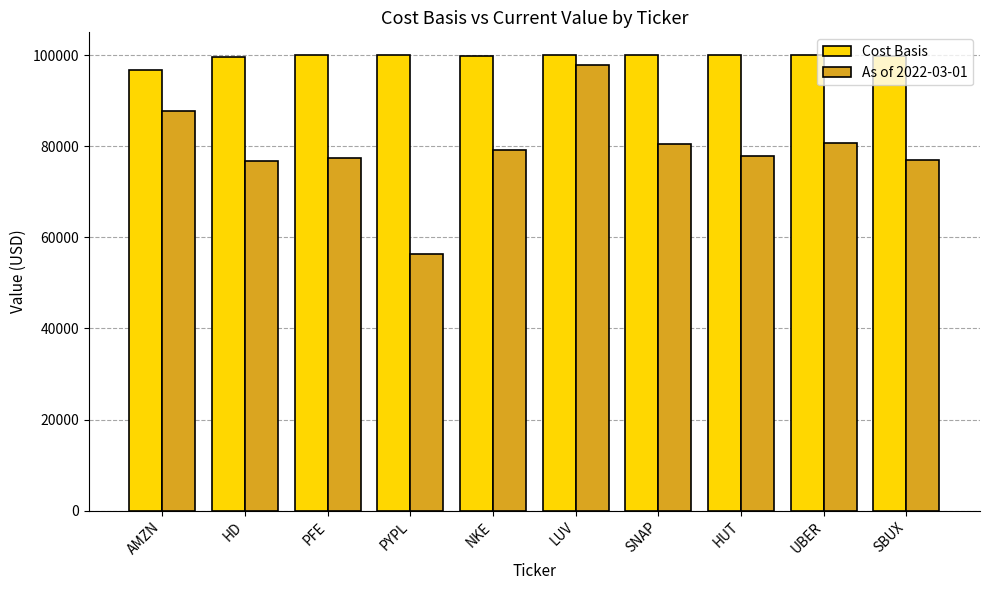

The As of 2022-03-01 series shows 76979.6 at SBUX. True or false?

True